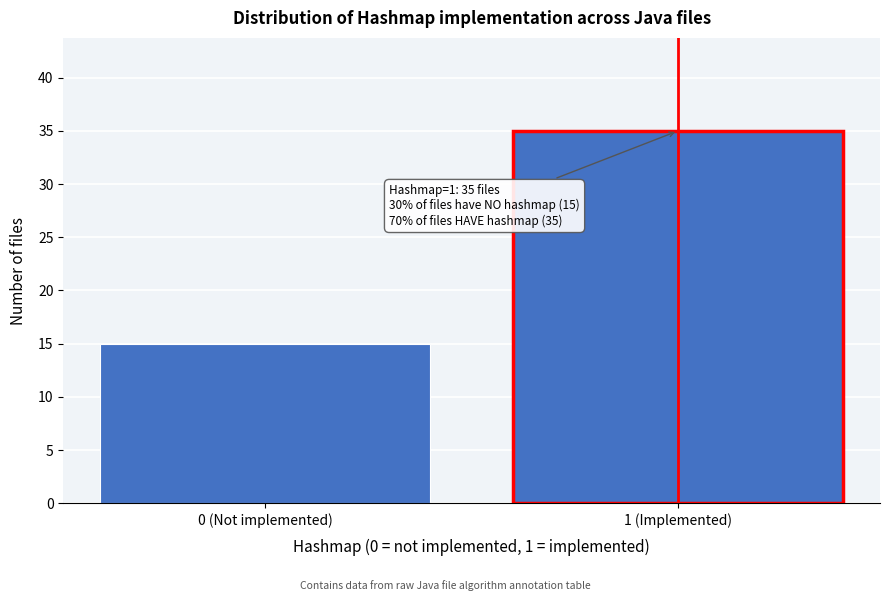

Reading left to right, extract all data points from this chart.

15	35